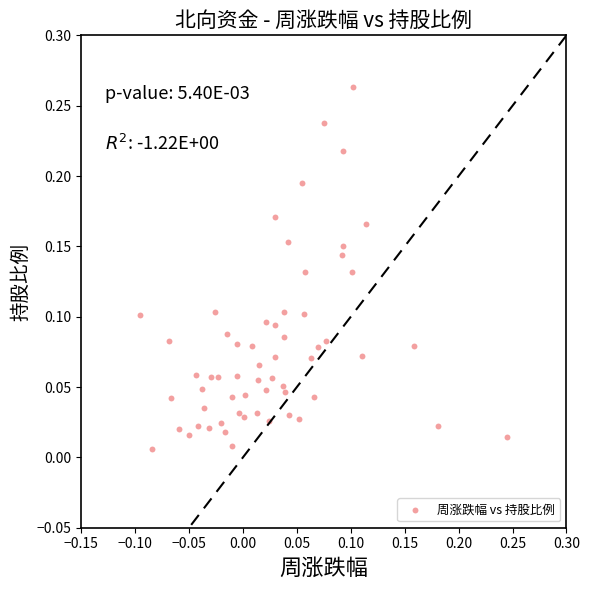

Count the number of points in this scatter plot.

60